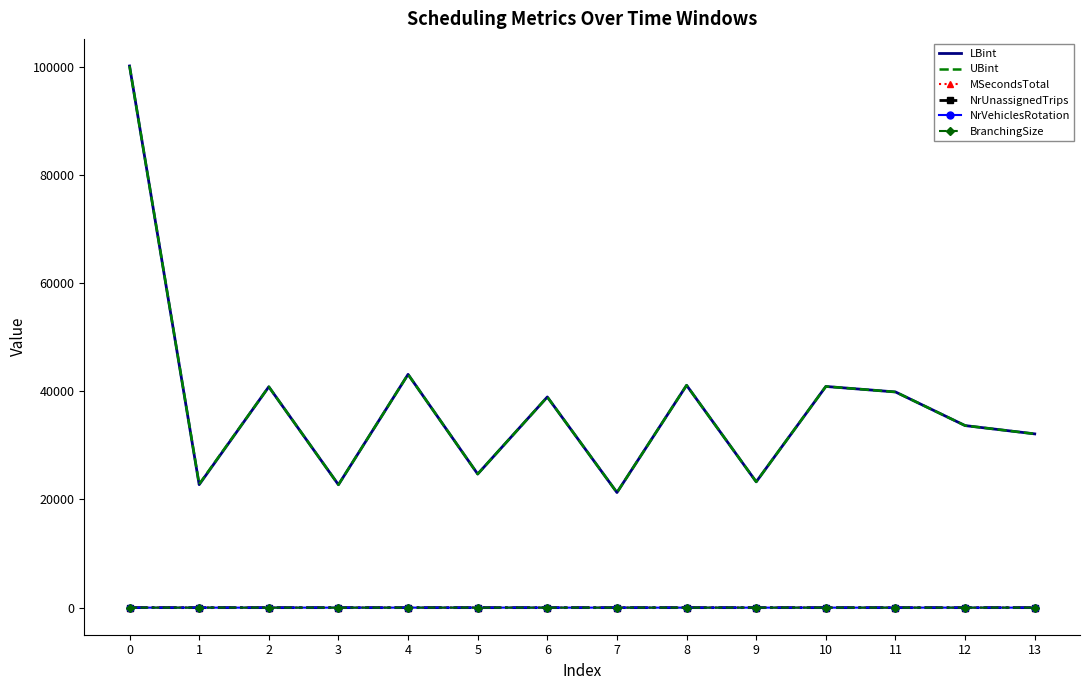

The LBint series shows 34793.5 at 3. True or false?

False